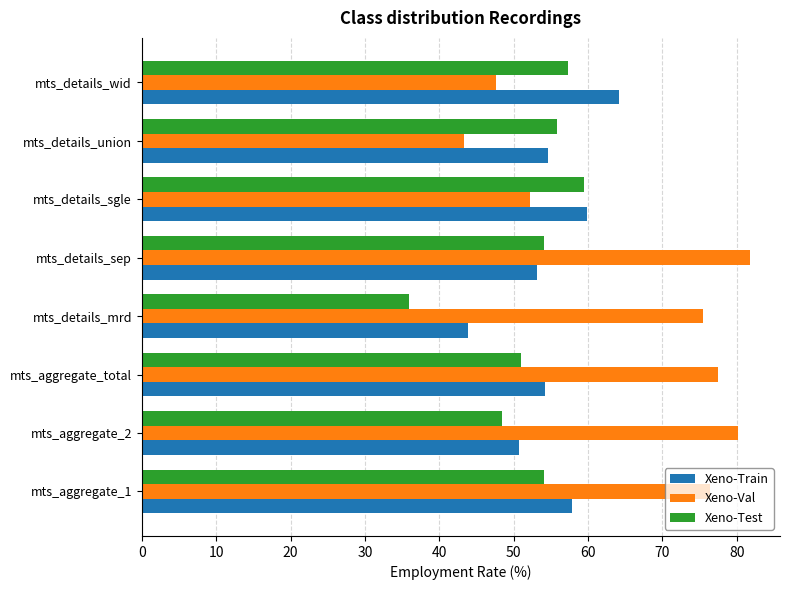

What is the sum of all Xeno-Test values?

416.1